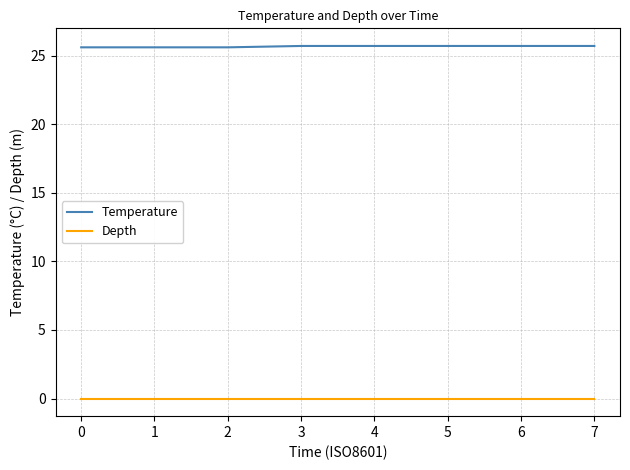

At 4, list the series in order from smallest to largest.

Depth, Temperature